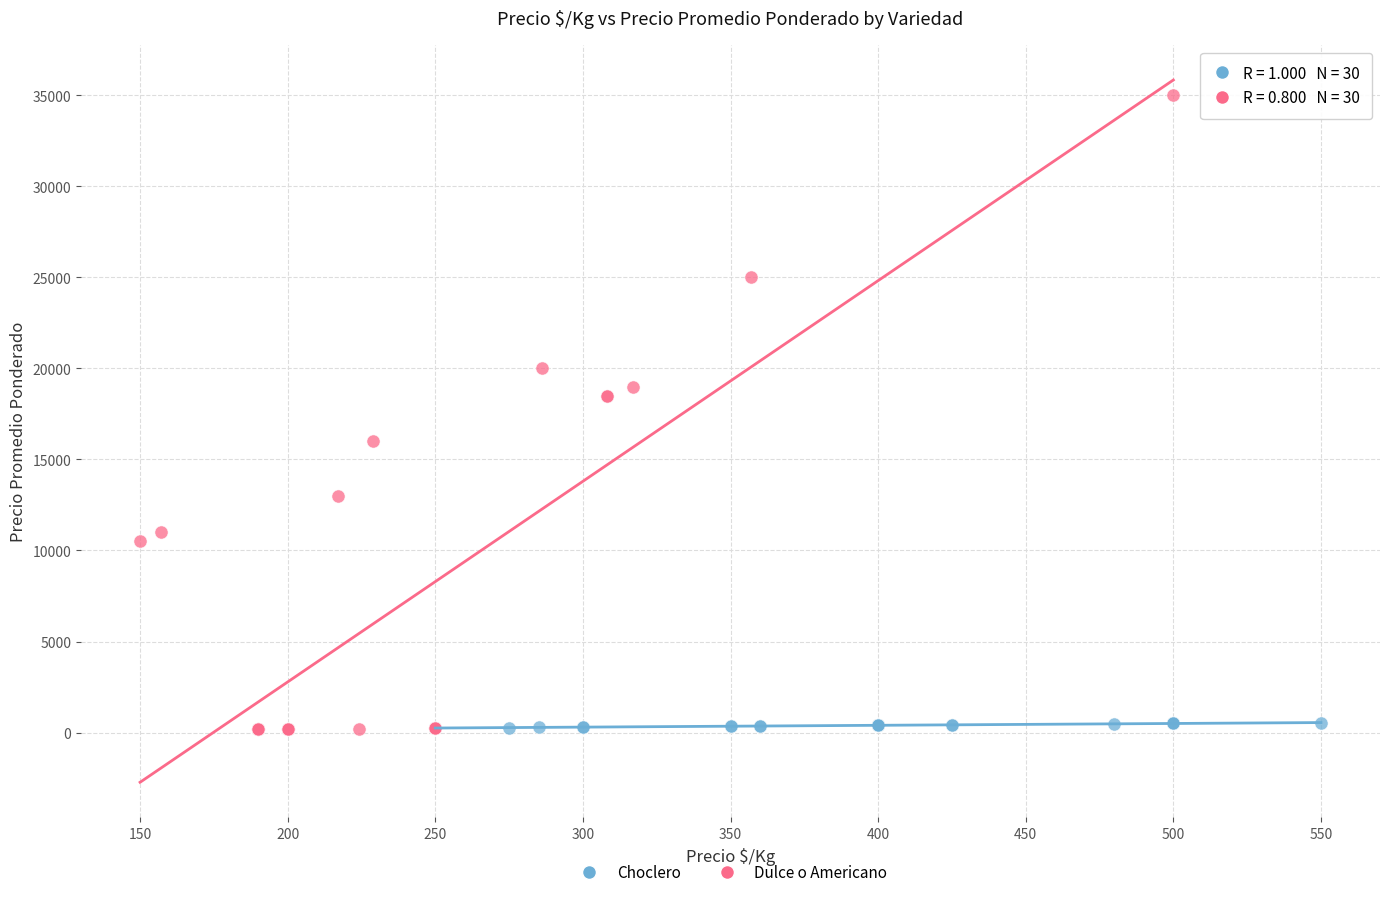

Which series contains the highest Y value?

Dulce o Americano